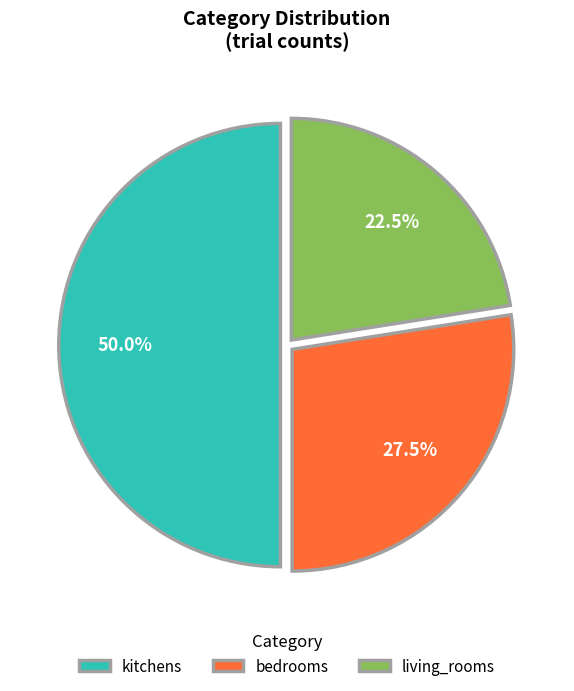

Rank the categories by value from lowest to highest.

living_rooms, bedrooms, kitchens